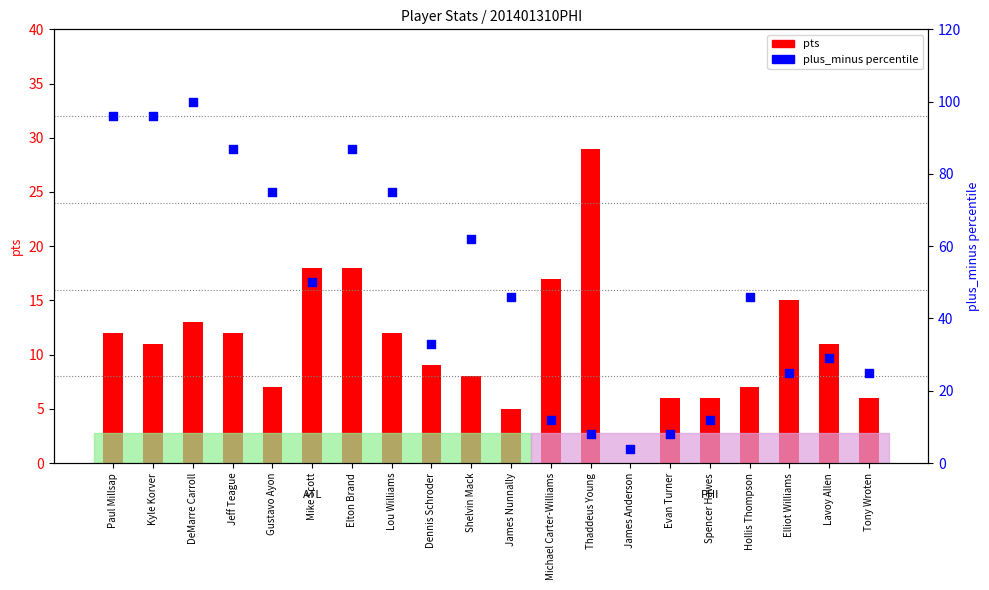

Which series contains the highest Y value?

plus_minus percentile